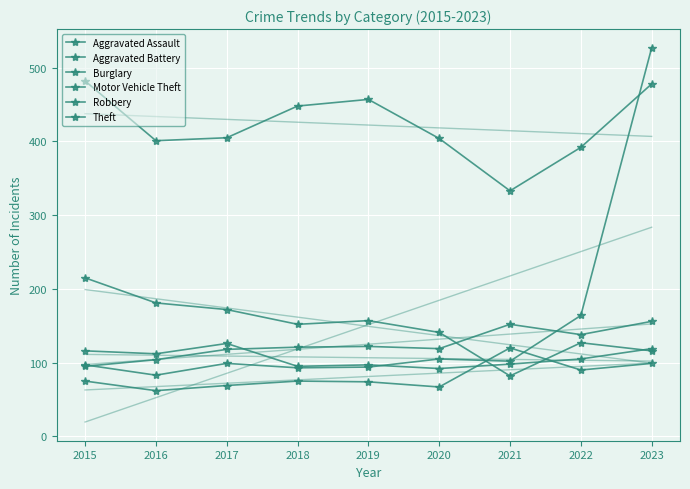

What is the difference between the maximum and minimum values in the Robbery series?

34